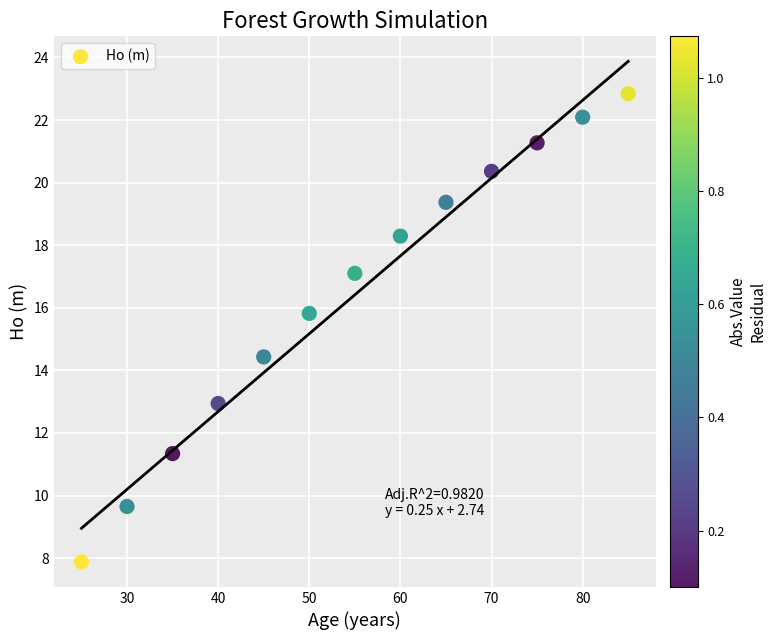

What Y value in the scatter plot is closest to 15?

14.4